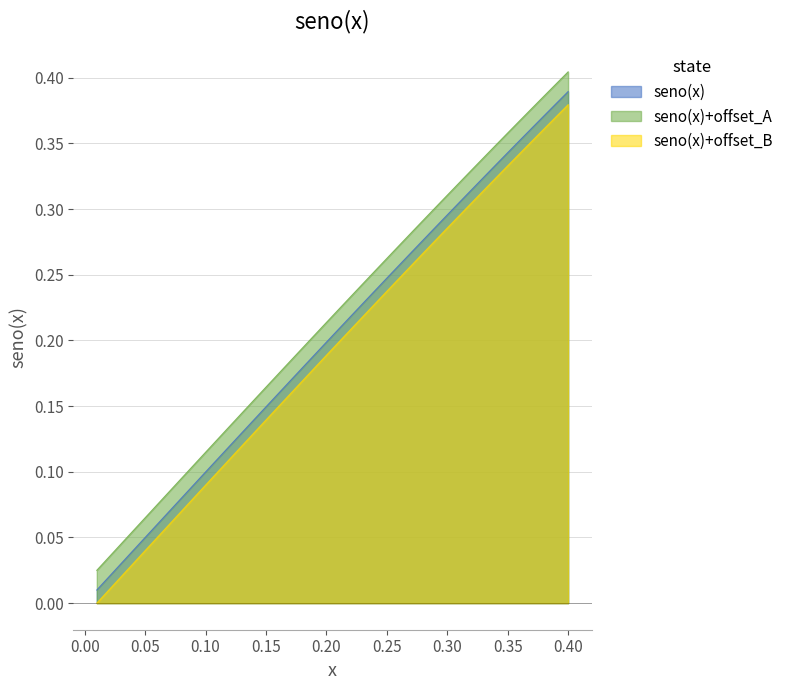

What is the greatest value displayed?

0.4